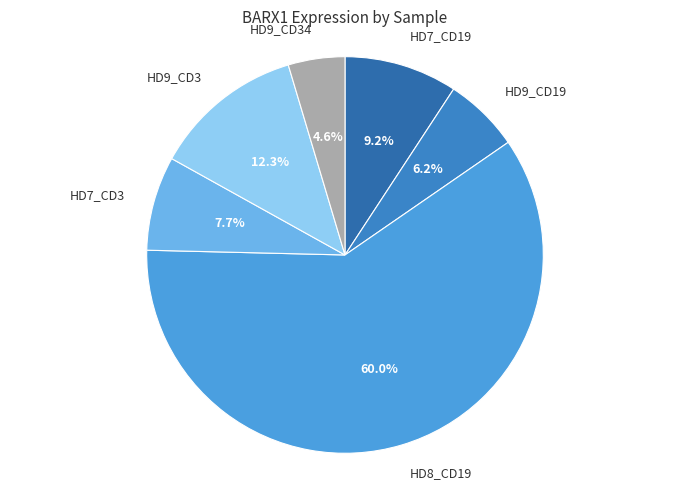

How many slices are in this pie chart?

6